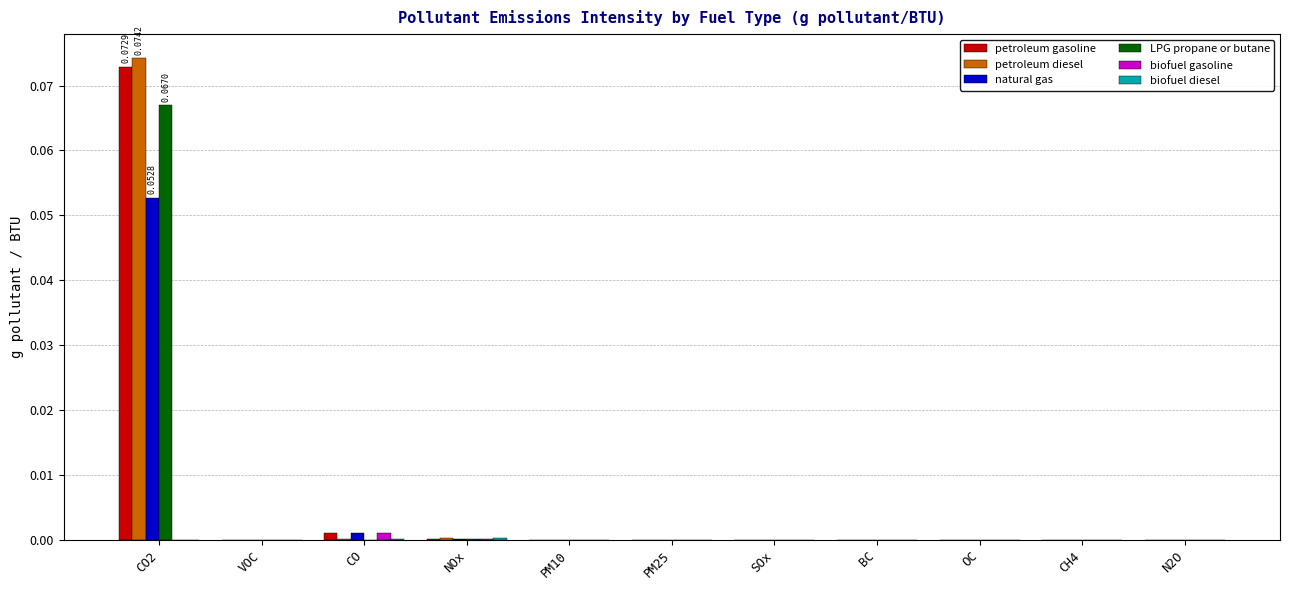

Which series has the widest spread of values?

petroleum diesel